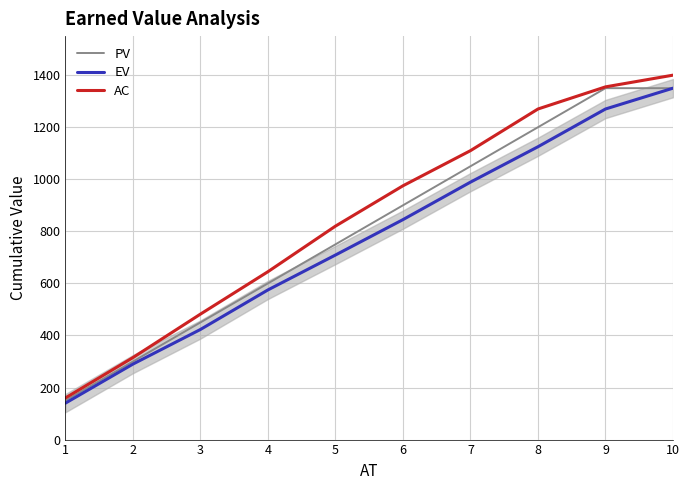

The value of AC at 9 is 1355. True or false?

True